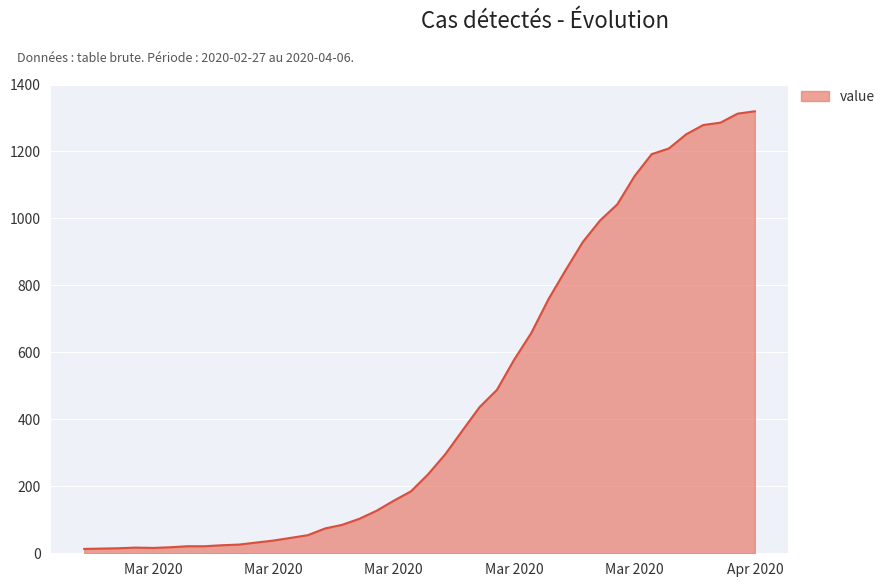

What is the maximum value shown in the chart?

1320